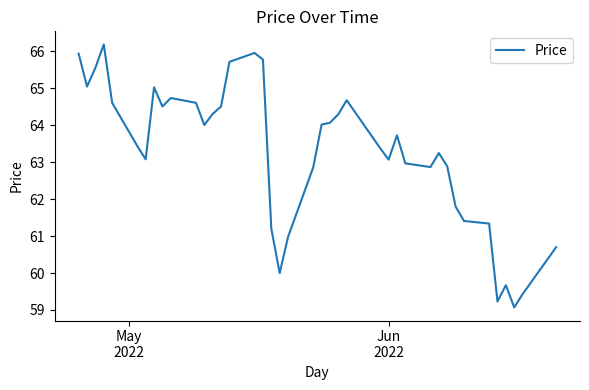

What is the difference between the maximum and minimum values?

7.1